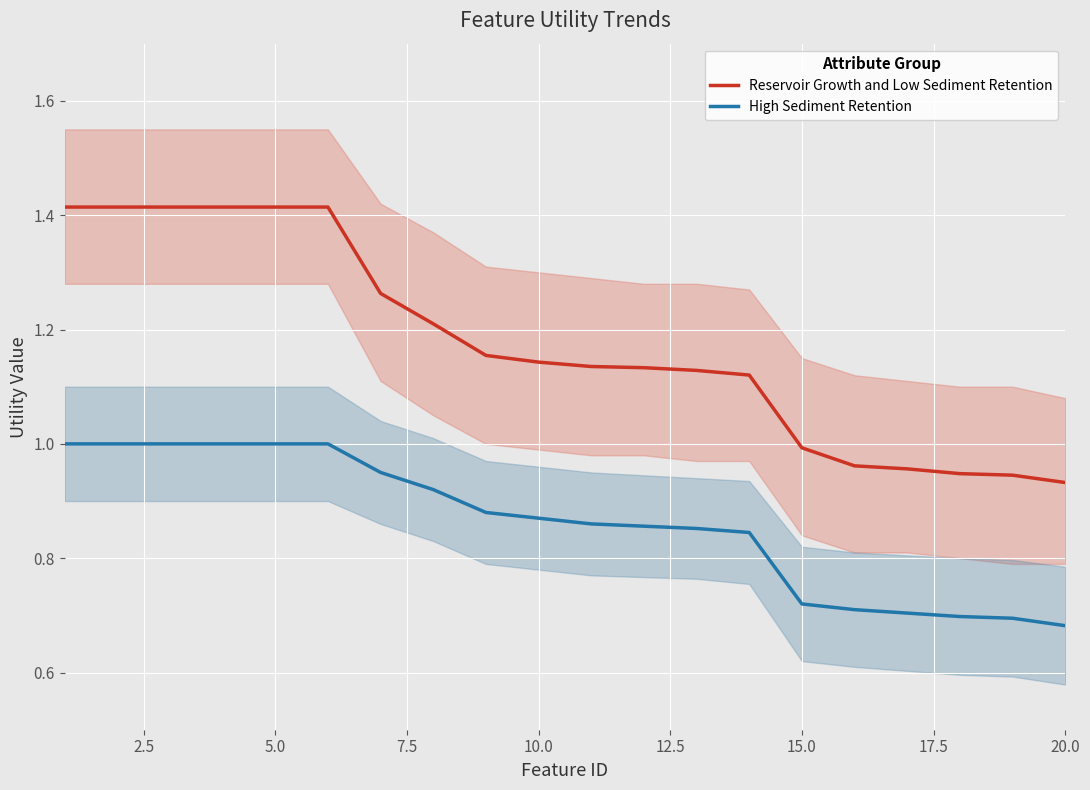

At how many categories does at least one series exceed 1?

14